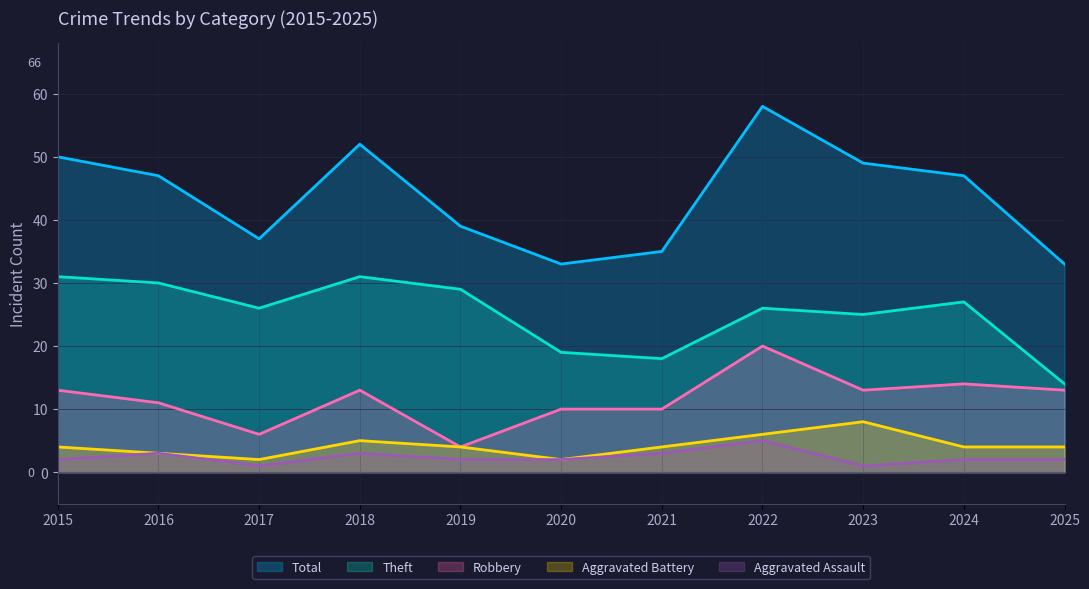

Which series has the largest total across all categories?

Total